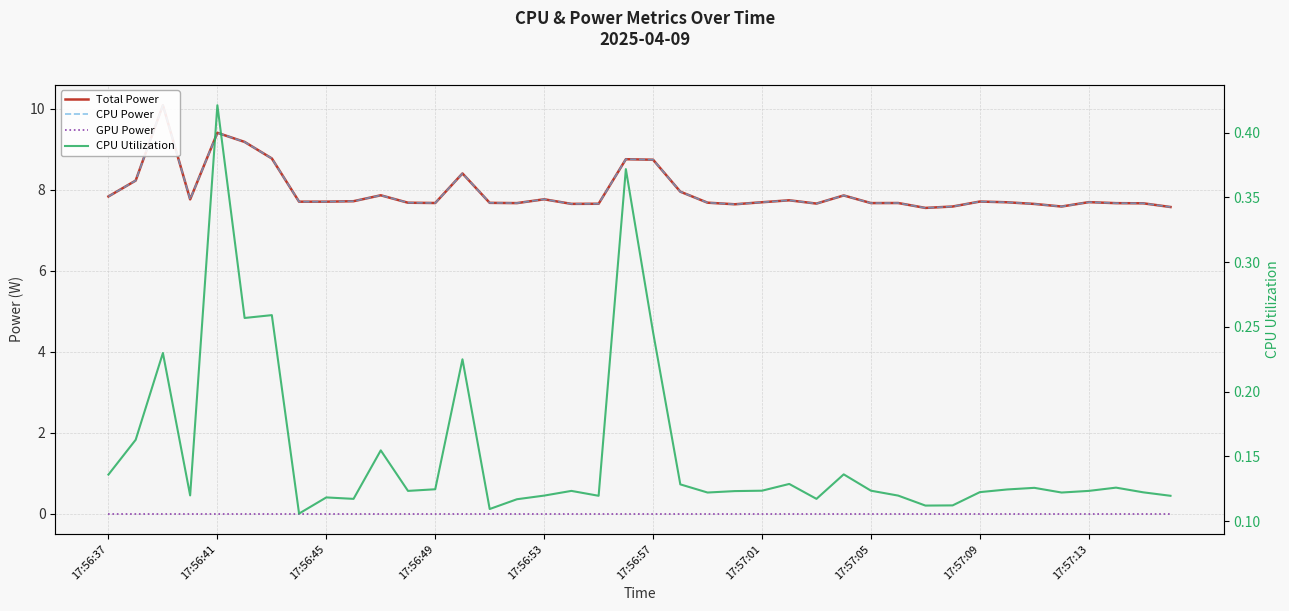

Reading left to right, extract all data points from this chart.

Total Power: 7.8	8.2	10.1	7.8	9.4	9.2	8.8	7.7	7.7	7.7	7.9	7.7	7.7	8.4	7.7	7.7	7.8	7.7	7.7	8.8	8.7	8.0	7.7	7.6	7.7	7.7	7.7	7.9	7.7	7.7	7.6	7.6	7.7	7.7	7.7	7.6	7.7	7.7	7.7	7.6
CPU Power: 7.8	8.2	10.1	7.8	9.4	9.2	8.8	7.7	7.7	7.7	7.9	7.7	7.7	8.4	7.7	7.7	7.8	7.7	7.7	8.8	8.7	8.0	7.7	7.6	7.7	7.7	7.7	7.9	7.7	7.7	7.6	7.6	7.7	7.7	7.7	7.6	7.7	7.7	7.7	7.6
GPU Power: 0.0	0.0	0.0	0.0	0.0	0.0	0.0	0.0	0.0	0.0	0.0	0.0	0.0	0.0	0.0	0.0	0.0	0.0	0.0	0.0	0.0	0.0	0.0	0.0	0.0	0.0	0.0	0.0	0.0	0.0	0.0	0.0	0.0	0.0	0.0	0.0	0.0	0.0	0.0	0.0
CPU Utilization: 0.1	0.2	0.2	0.1	0.4	0.3	0.3	0.1	0.1	0.1	0.2	0.1	0.1	0.2	0.1	0.1	0.1	0.1	0.1	0.4	0.2	0.1	0.1	0.1	0.1	0.1	0.1	0.1	0.1	0.1	0.1	0.1	0.1	0.1	0.1	0.1	0.1	0.1	0.1	0.1